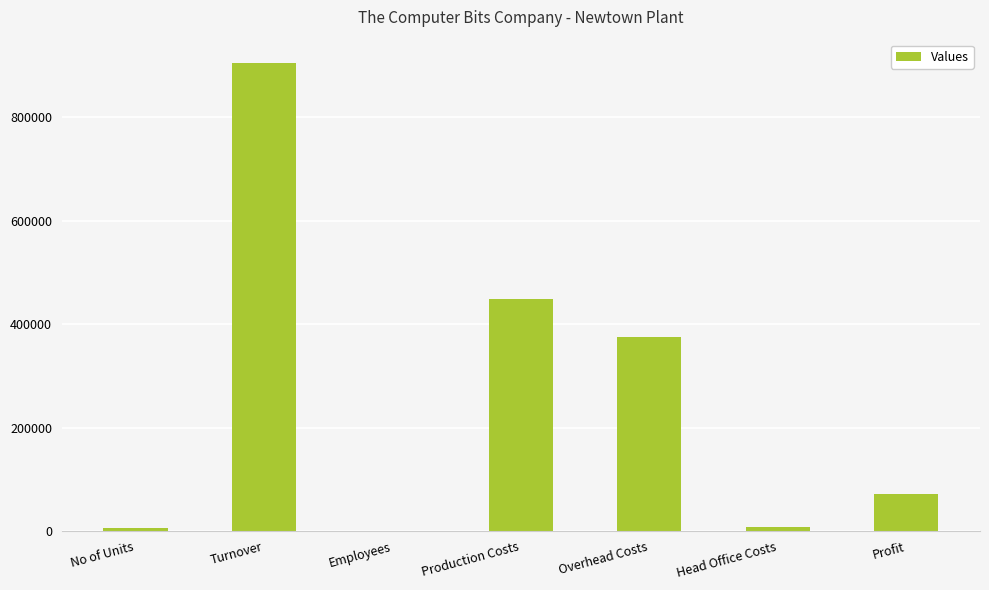

The value at Production Costs is 448540. True or false?

True